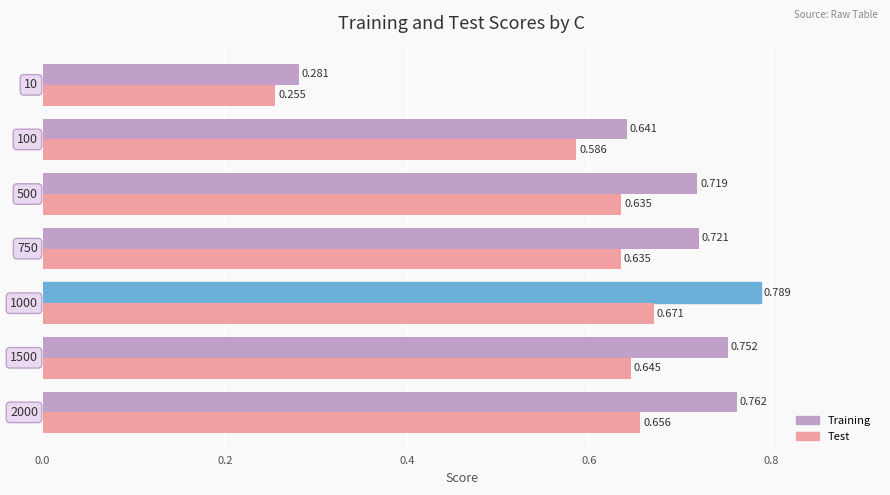

Which series has the largest total across all categories?

Training